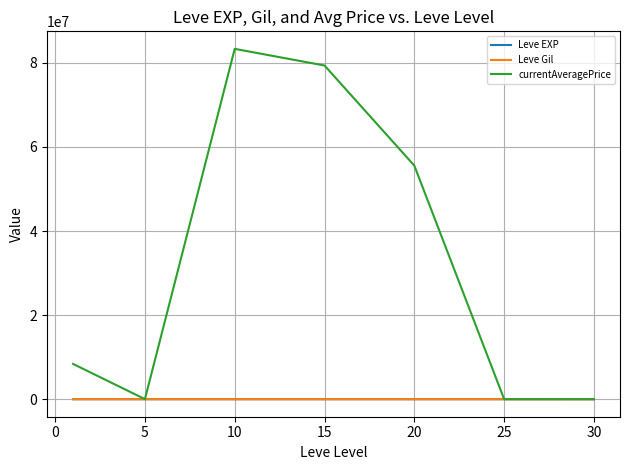

What is the greatest value displayed?

83345509.3